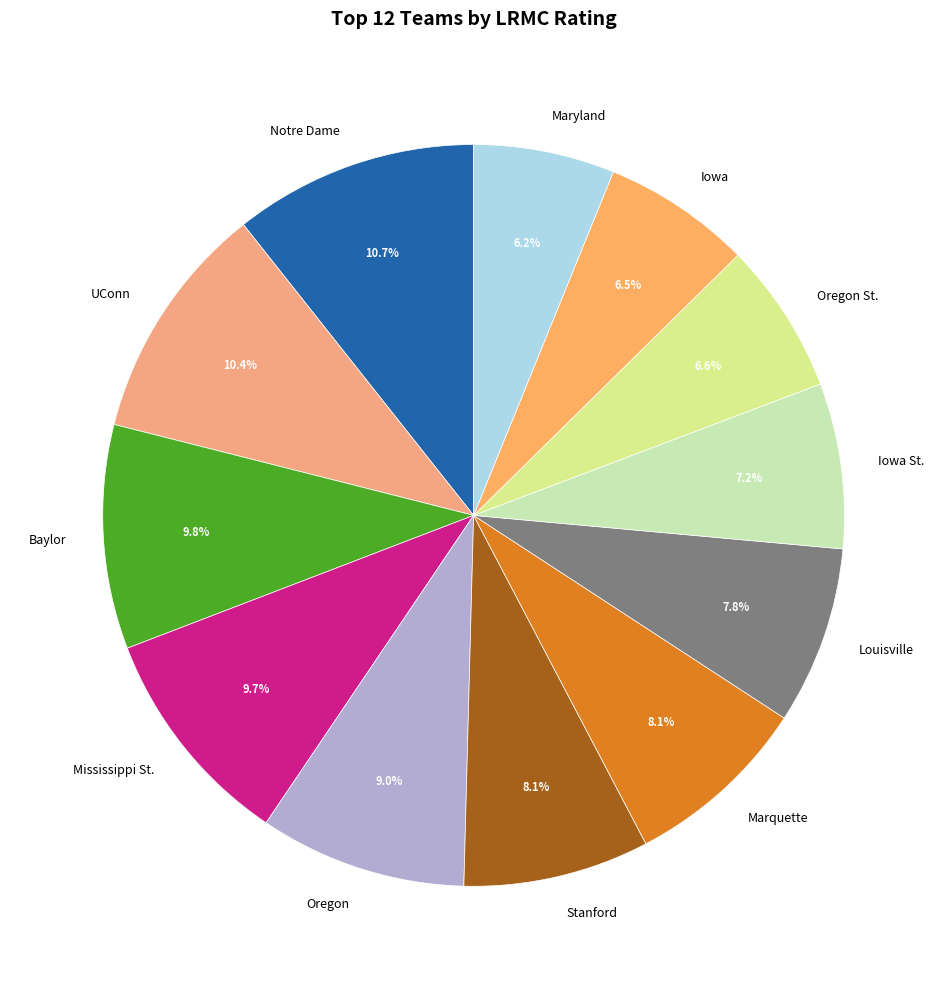

To the nearest percent, what is the difference between the Oregon and Mississippi St. slice percentages?

1%